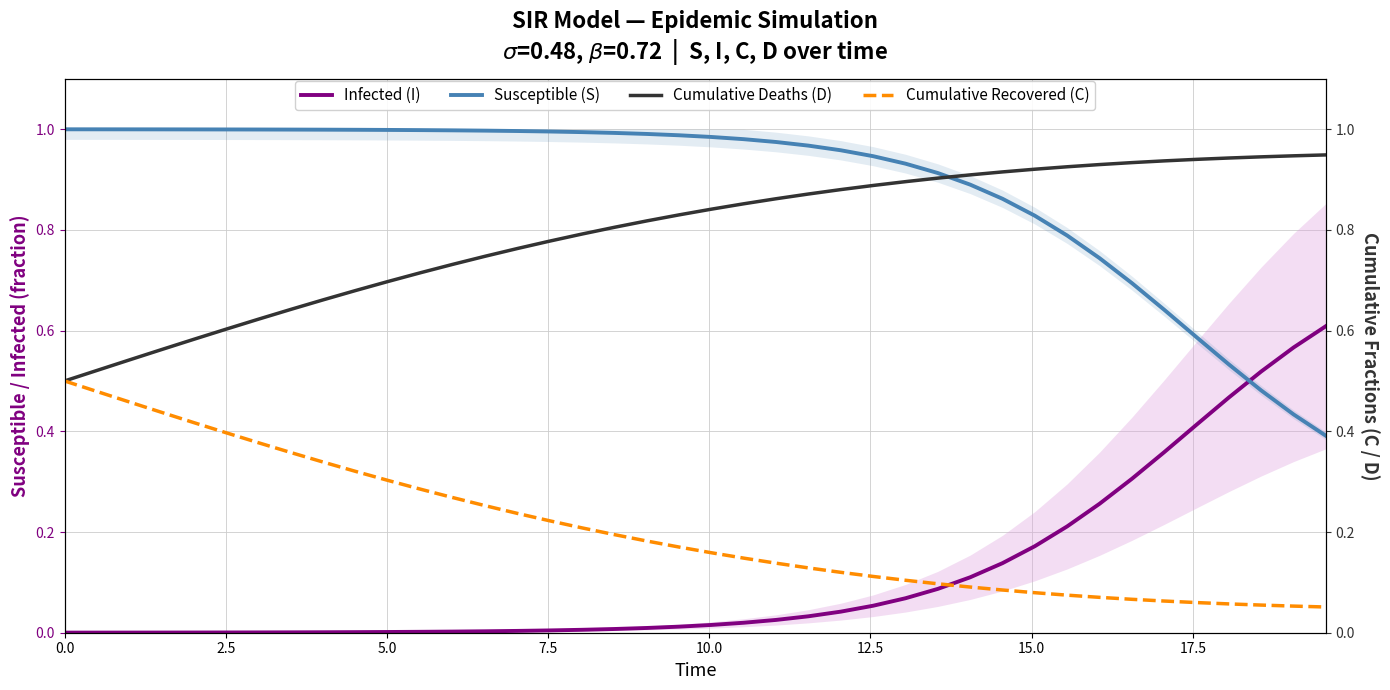

How many intersections are there between Infected (I) and Susceptible (S)?

1